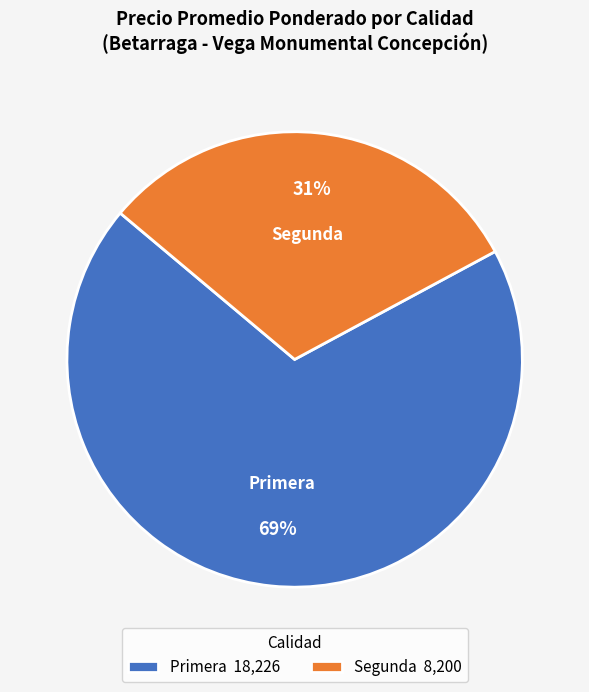

To the nearest percent, what is the combined percentage of Segunda 8,200 and Primera 18,226?

100%